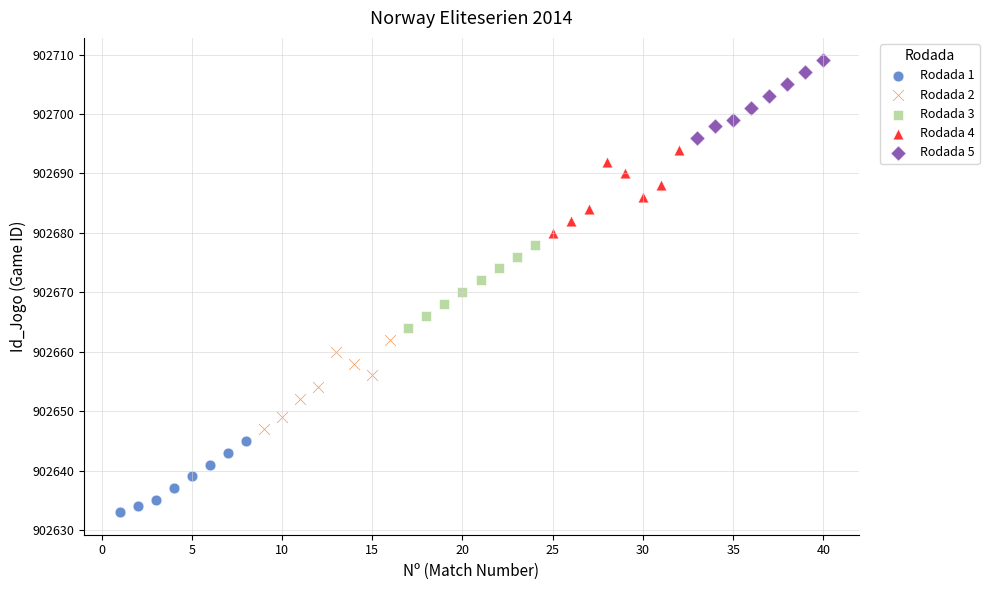

What are all the series names shown in the legend?

Rodada 1, Rodada 2, Rodada 3, Rodada 4, Rodada 5